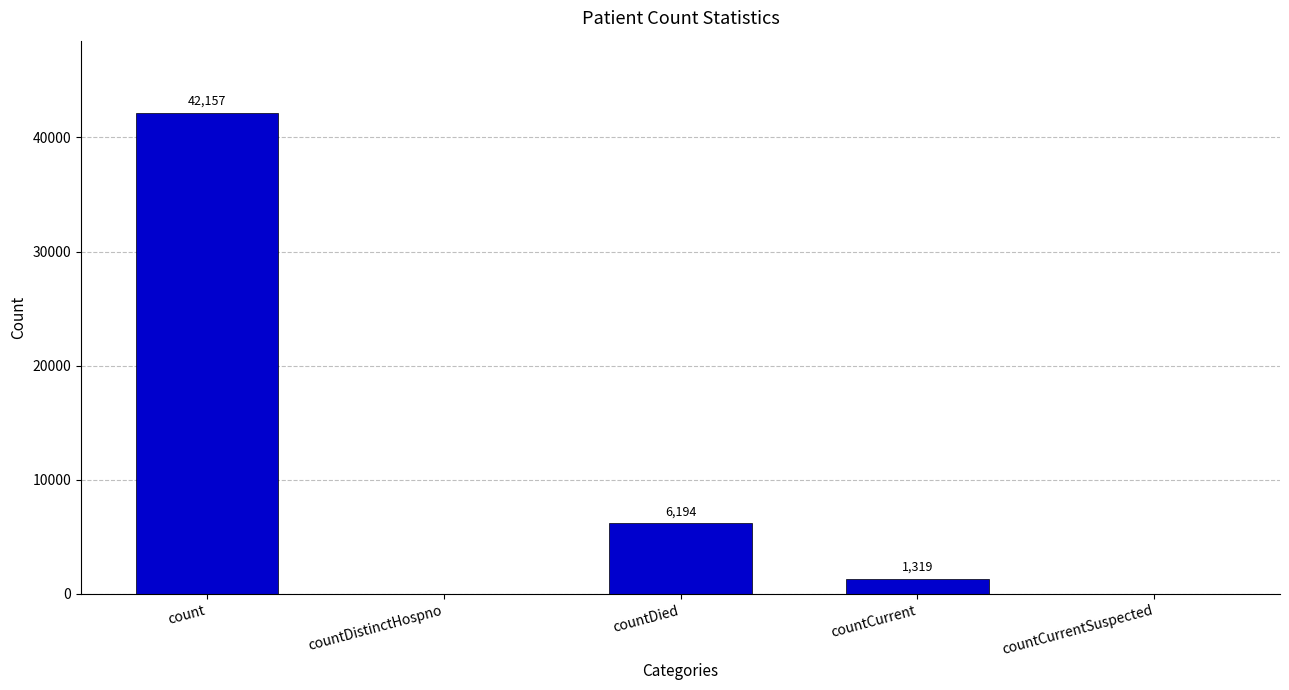

Where does the data first go above 1319?

count